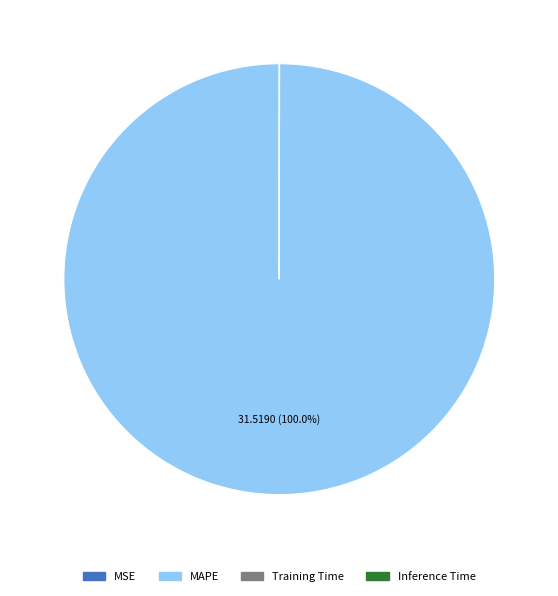

Is there any slice that represents more than half of the pie?

Yes